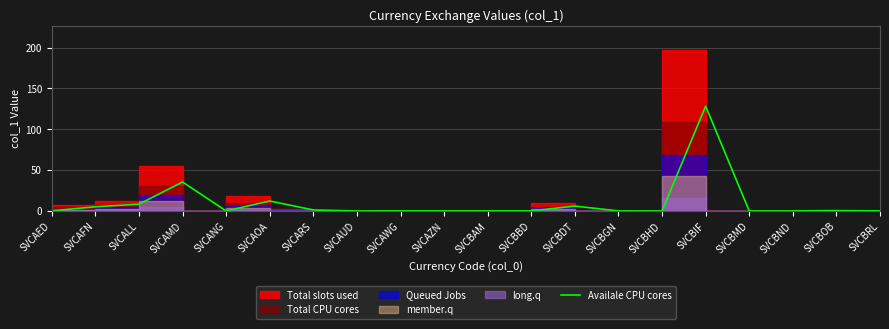

What is the change in value from SVCANG to SVCBIF?

+128.2